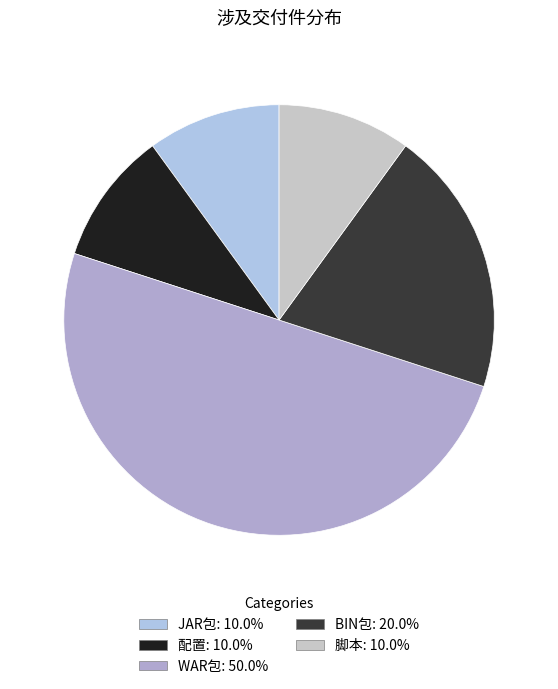

Approximately how many times larger is the value at WAR包 compared to BIN包?

2.5